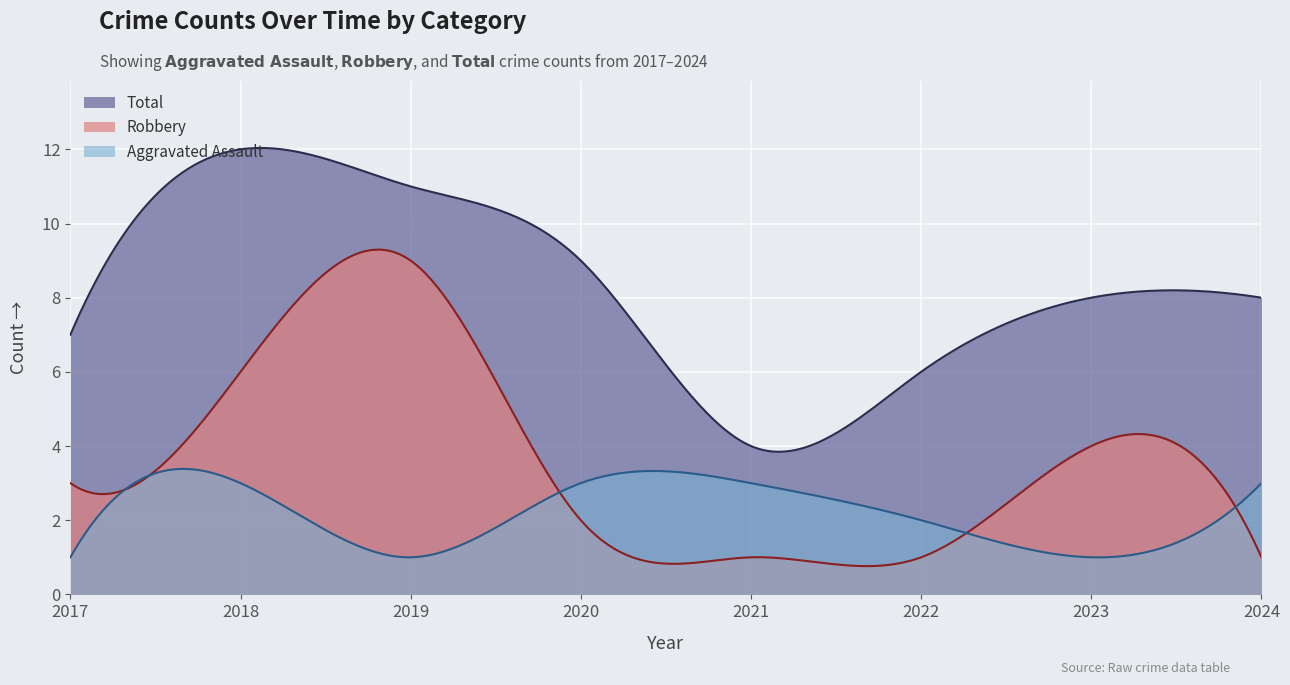

Which series has the widest spread of values?

Robbery